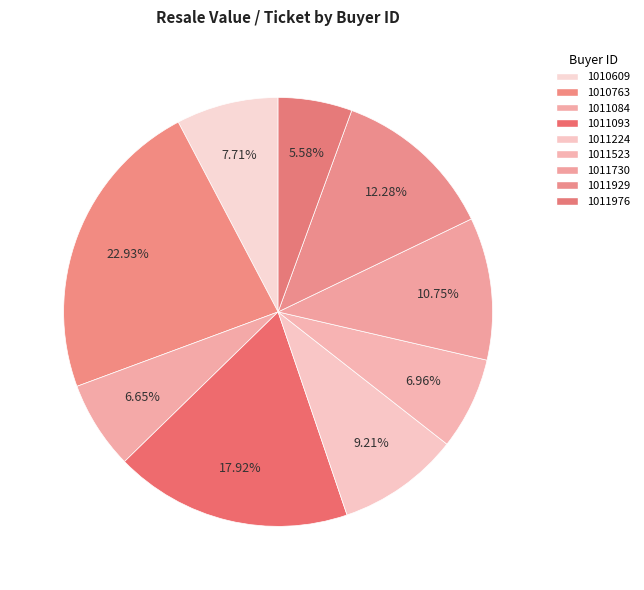

What percentage is NOT represented by 1011093?

82.1%